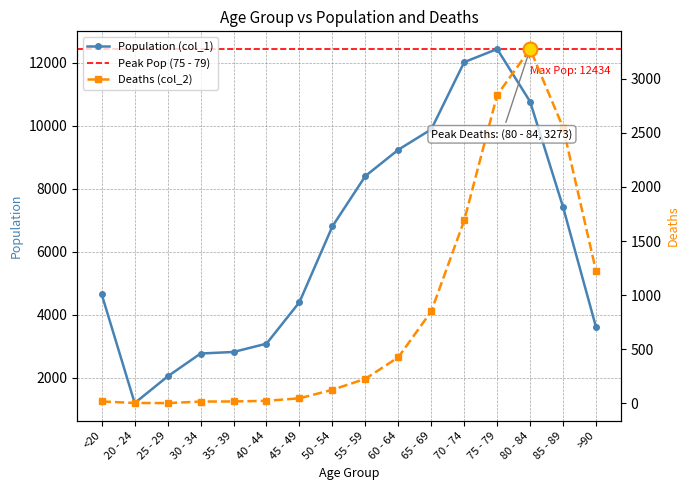

Where is the first local minimum for Population (col_1)?

20 - 24